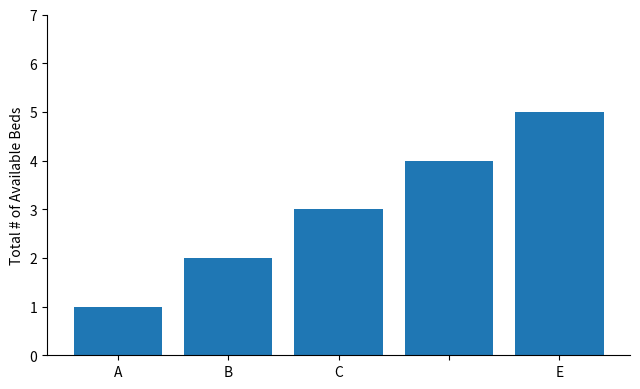

What is the average value?

3